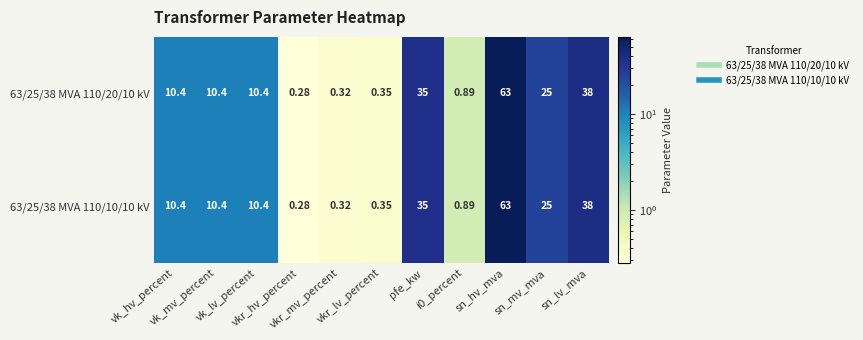

How many data points does each series have?

11